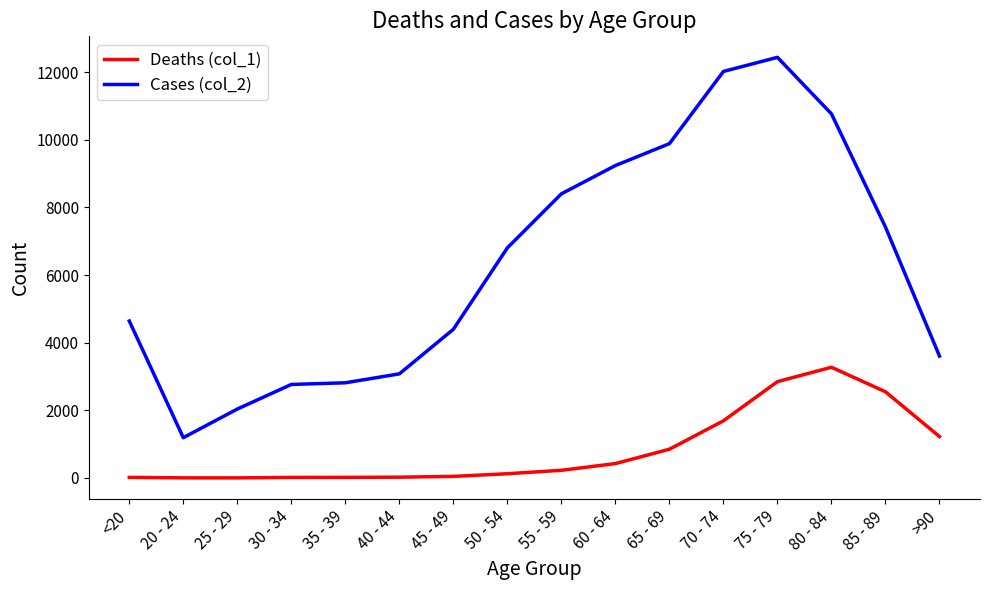

The value of Cases (col_2) at 65 - 69 is 4549. True or false?

False